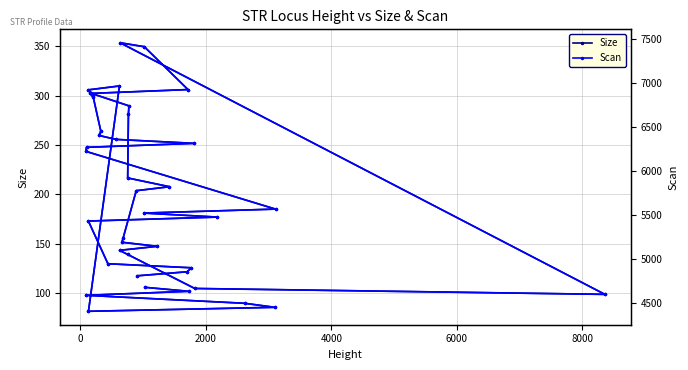

What is the maximum value for Size?

353.7